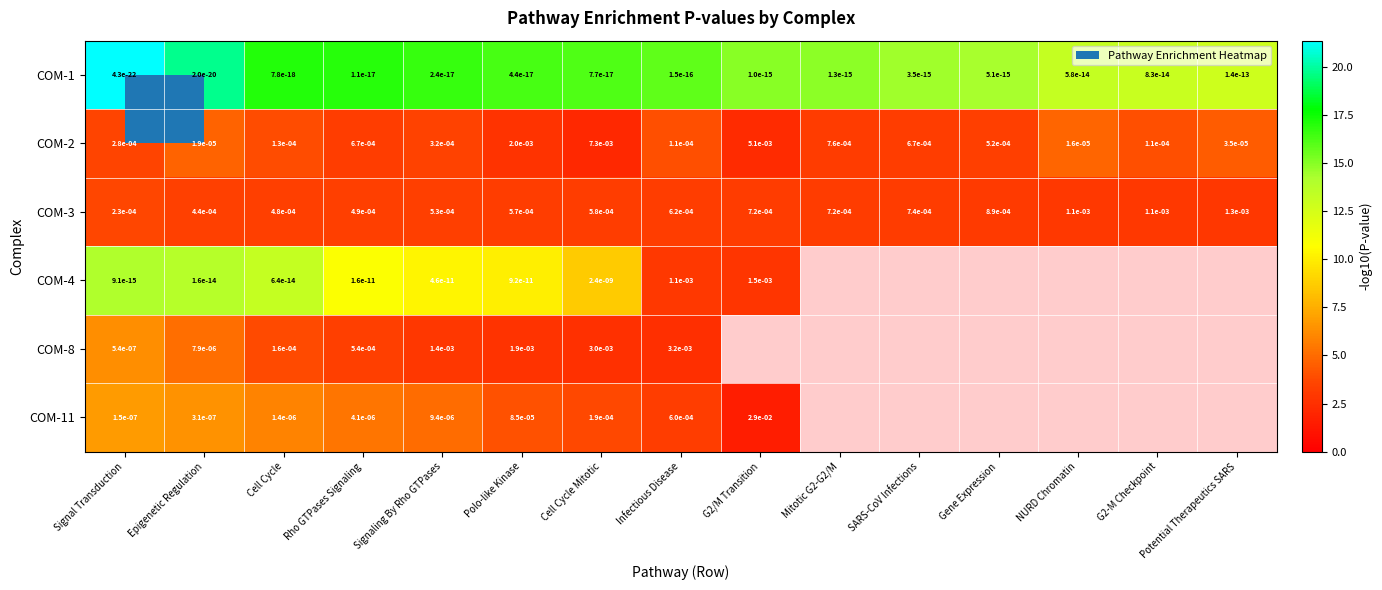

What is the difference between the maximum and minimum values in the COM-11 series?

5.3